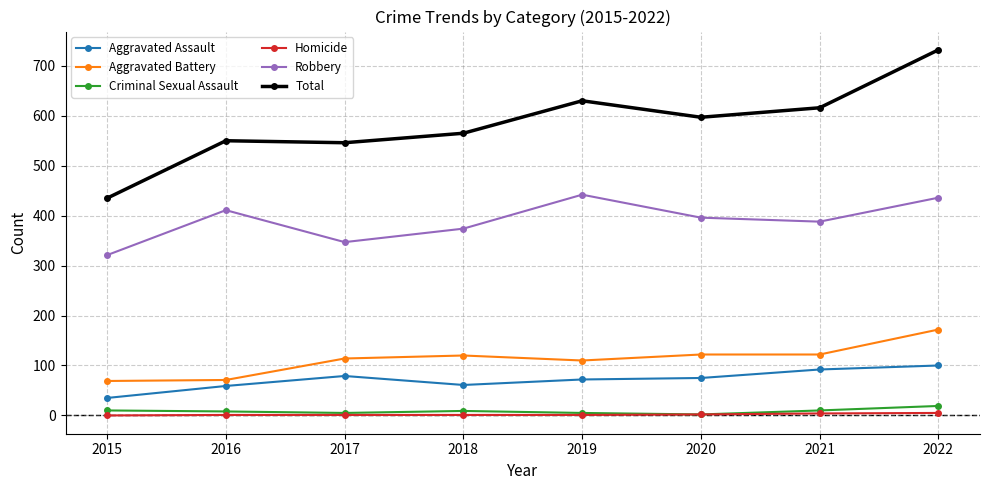

At which label does Total first exceed 597?

2019